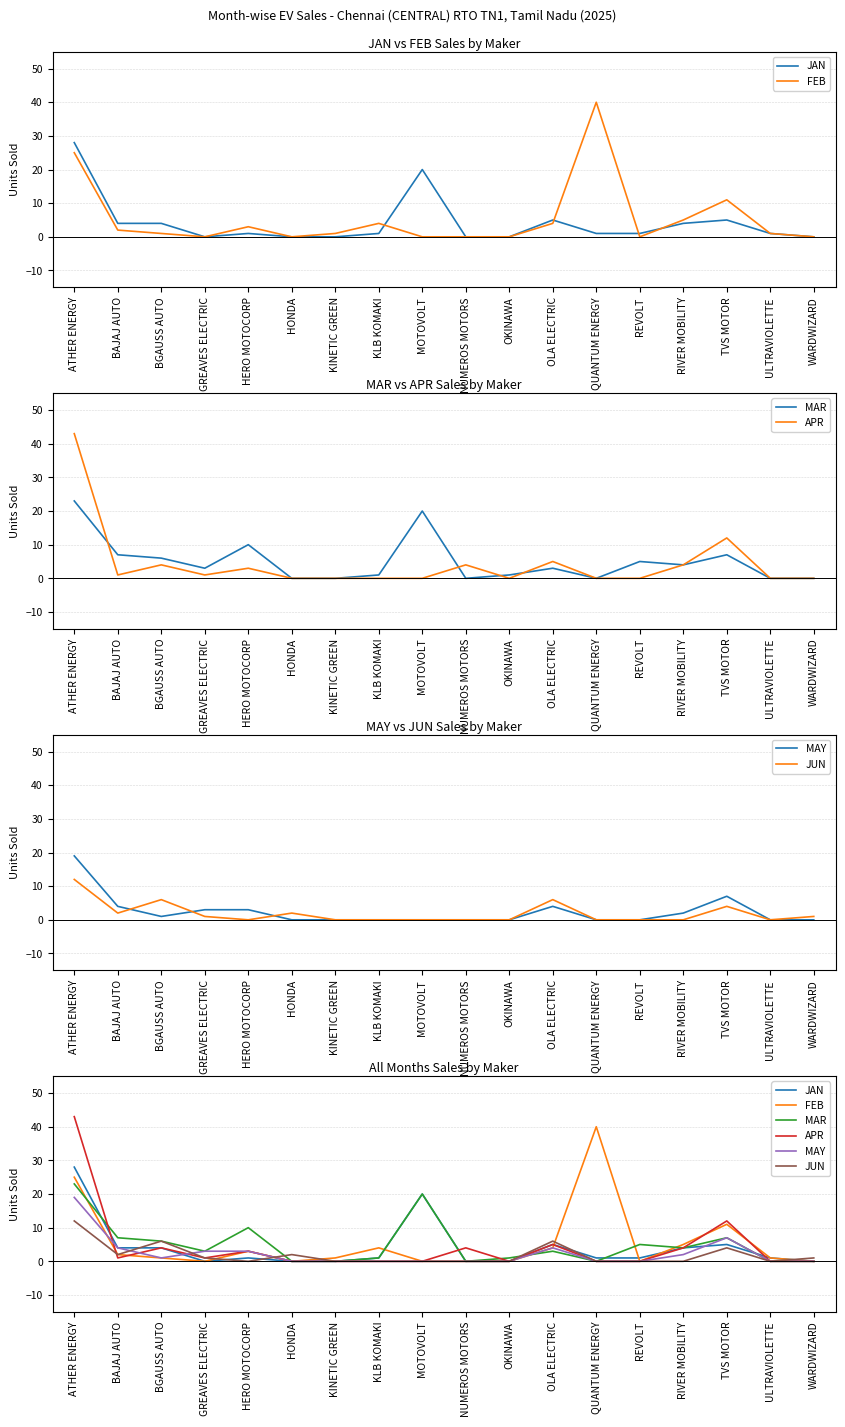

Which series changed the most between OKINAWA and TVS MOTOR?

APR